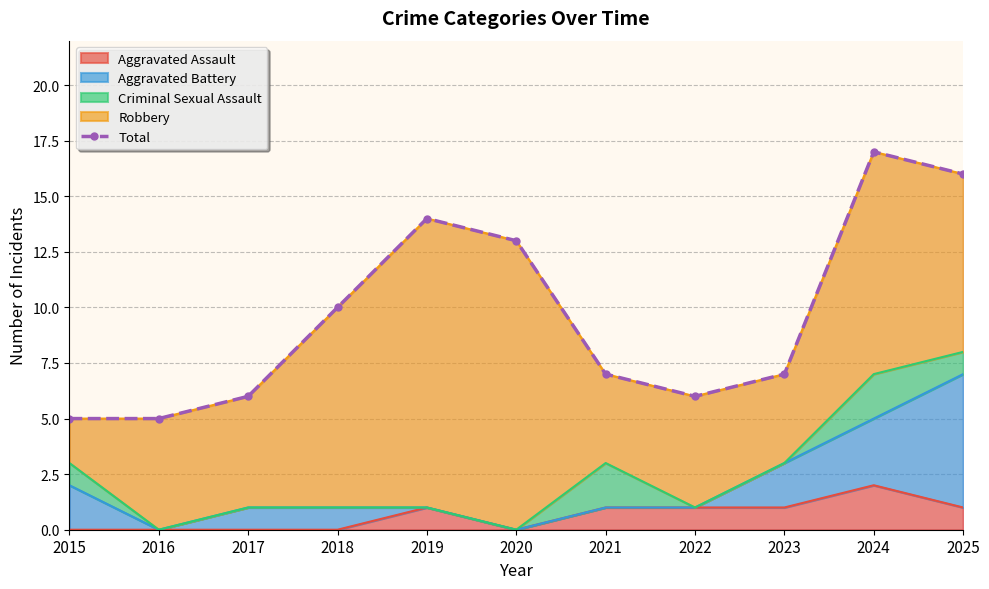

The Aggravated Assault series shows 0 at 2017. True or false?

True